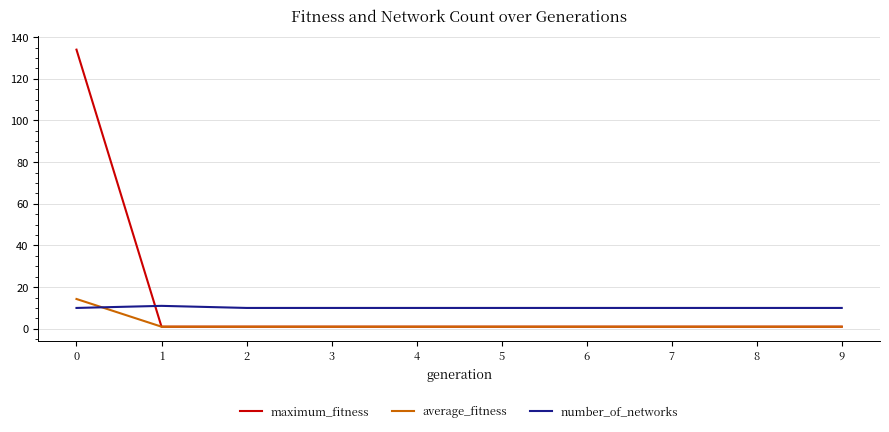

Which series has the widest spread of values?

maximum_fitness